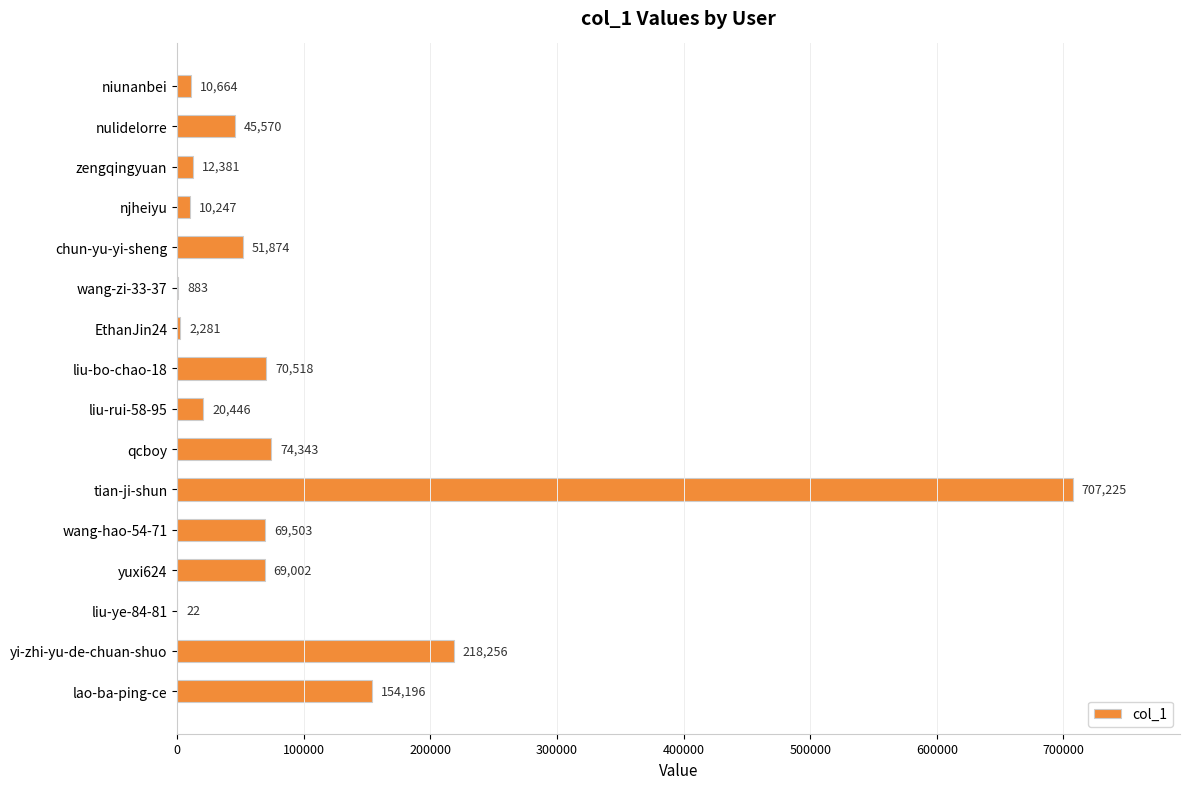

Approximately how many times larger is the value at liu-rui-58-95 compared to liu-bo-chao-18?

0.3